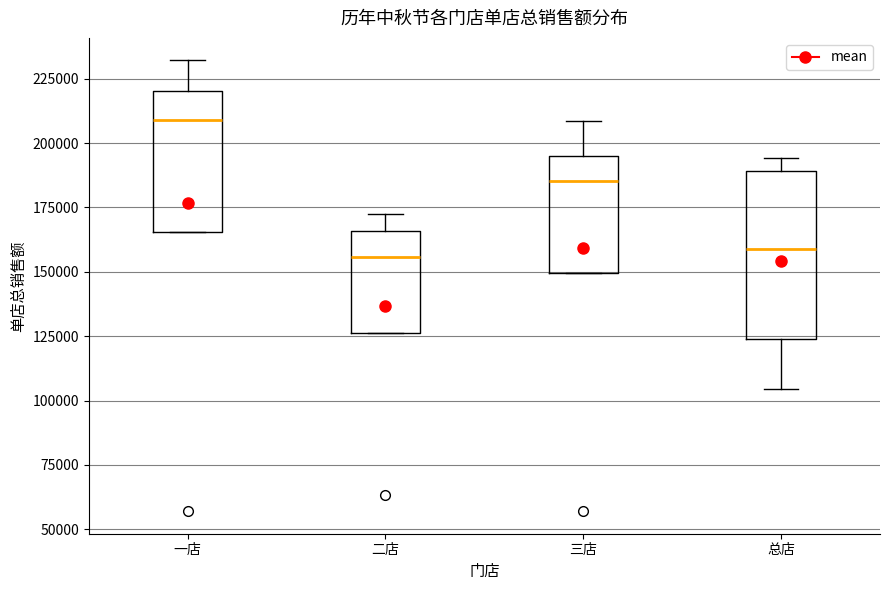

Where does the median line of the box for 总店 sit on the y-axis? The values are not printed on the chart, so give them approximately, as read against the axis.

160000